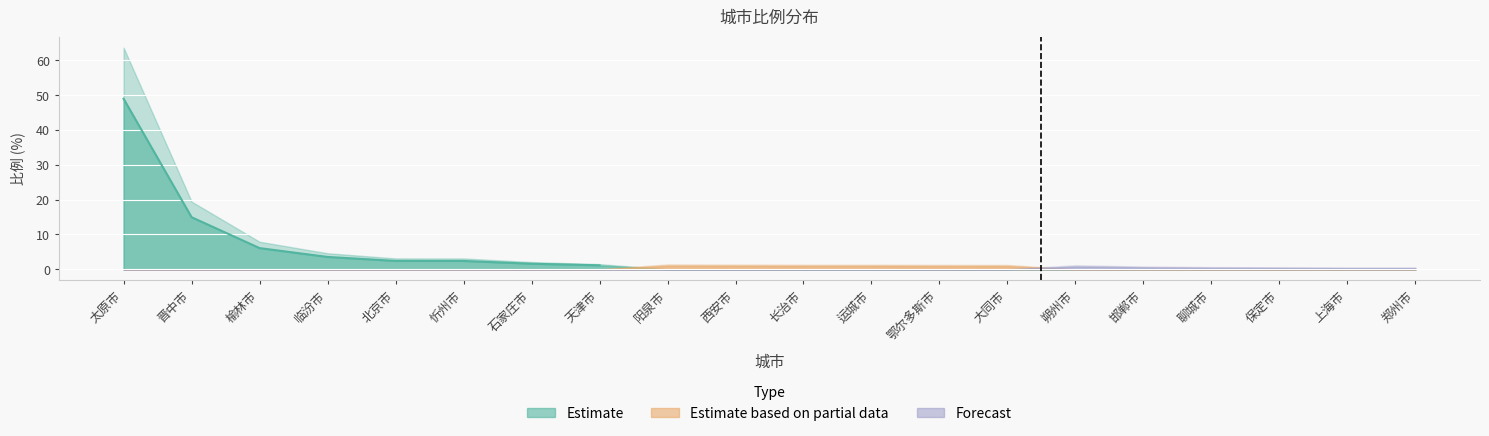

What is the difference between the values at 天津市 and 聊城市?

0.7